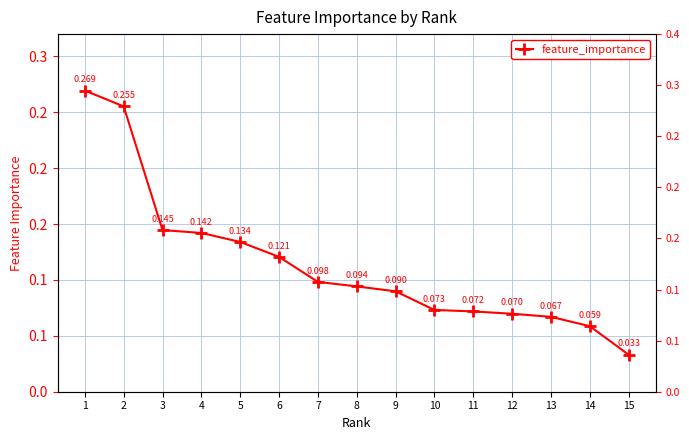

List the labels in order of value, smallest first.

15, 14, 13, 12, 11, 10, 9, 8, 7, 6, 5, 4, 3, 2, 1